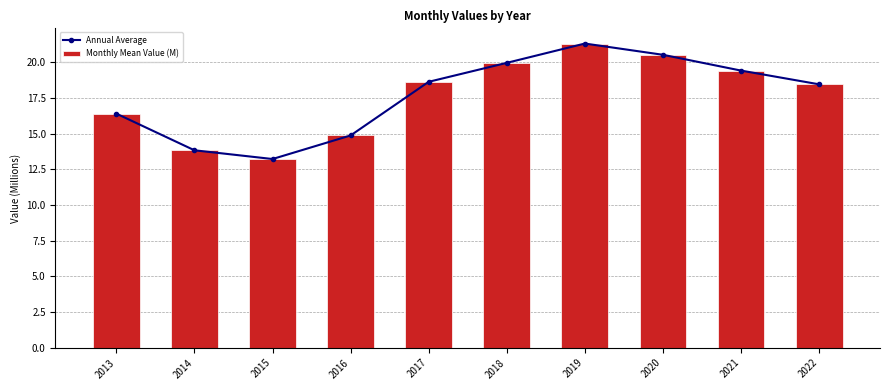

How many distinct data groups are displayed?

2